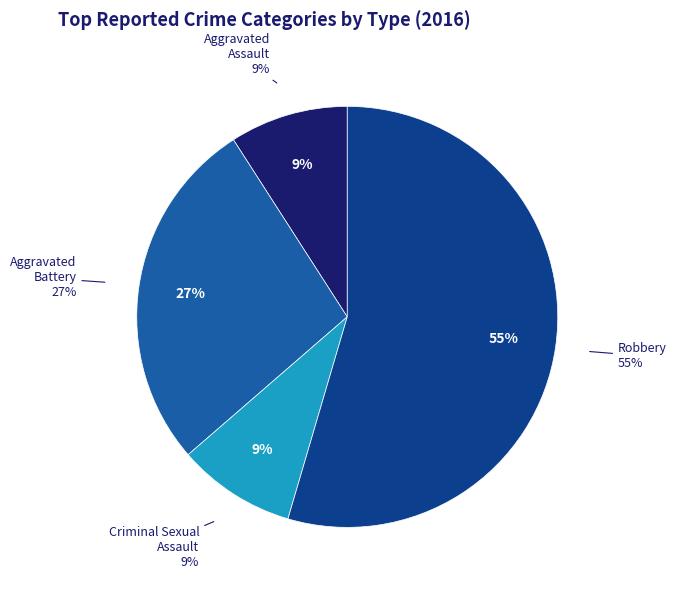

What percentage is NOT represented by Aggravated Assault?

90.9%